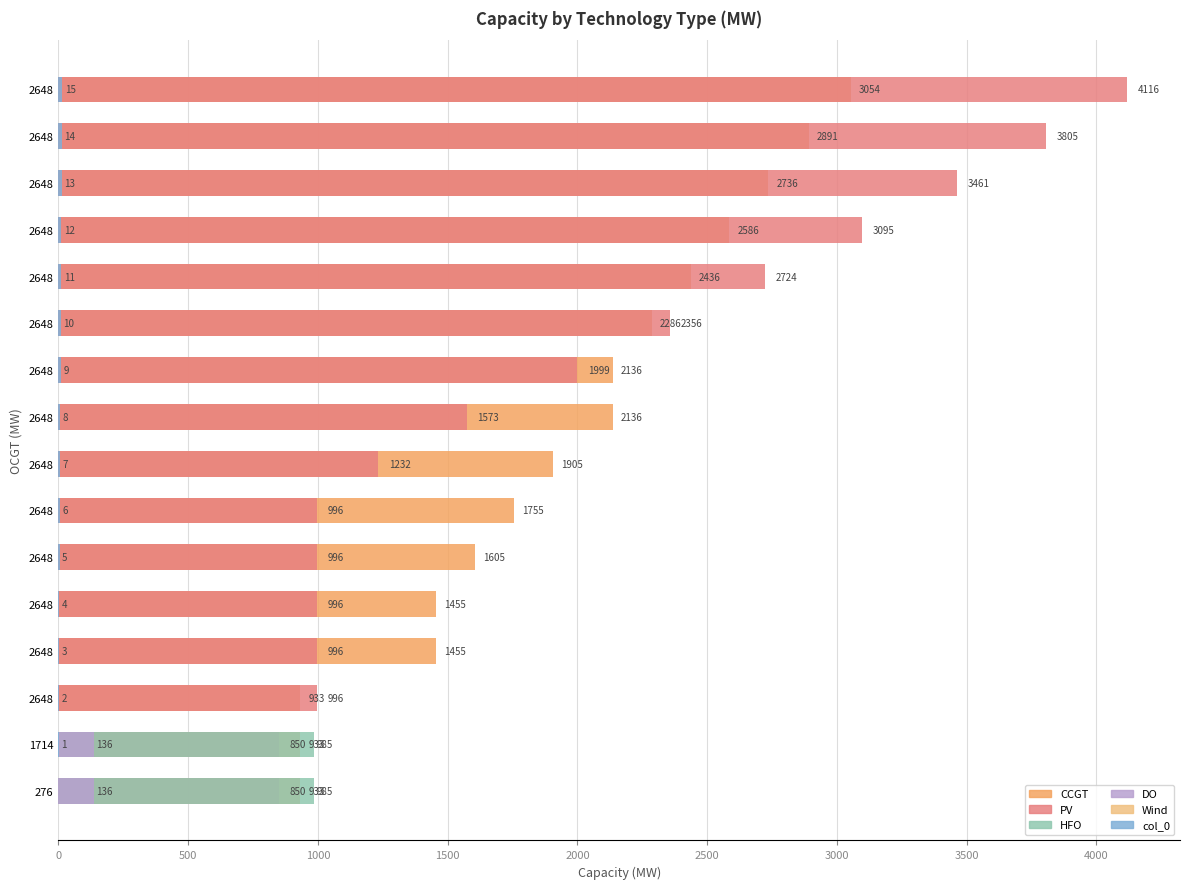

How many data points in col_0 are less than 8?

8